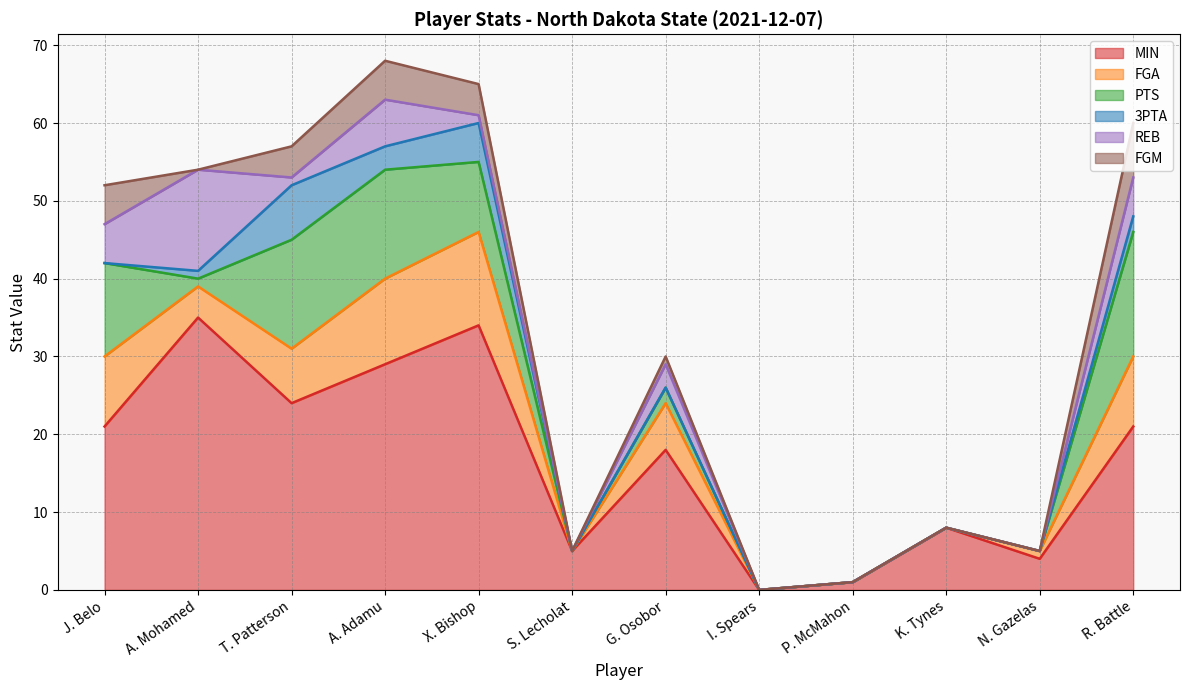

Is it true that FGA equals 8 at P. McMahon?

False